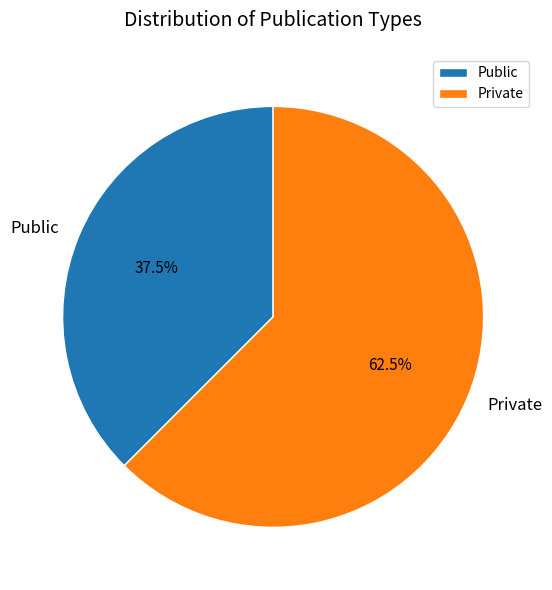

Which category accounts for the majority?

Private